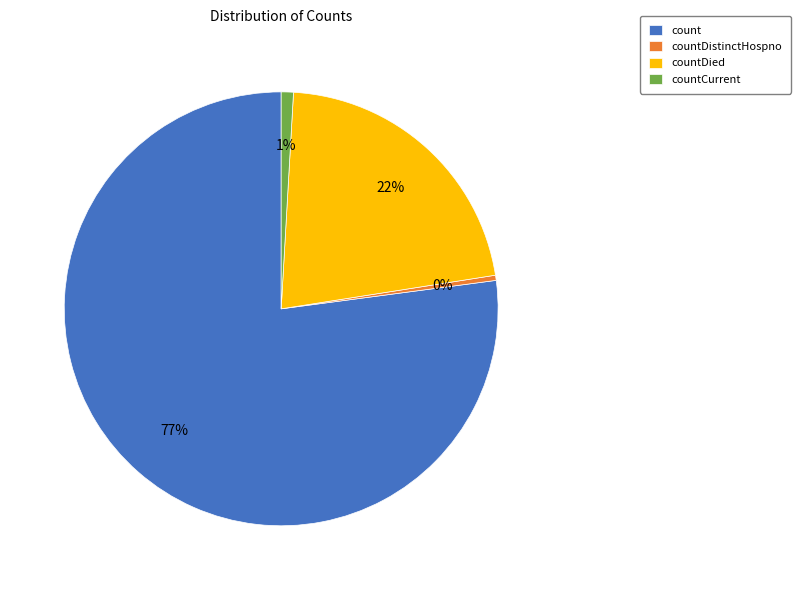

Count the number of slices in the pie.

4